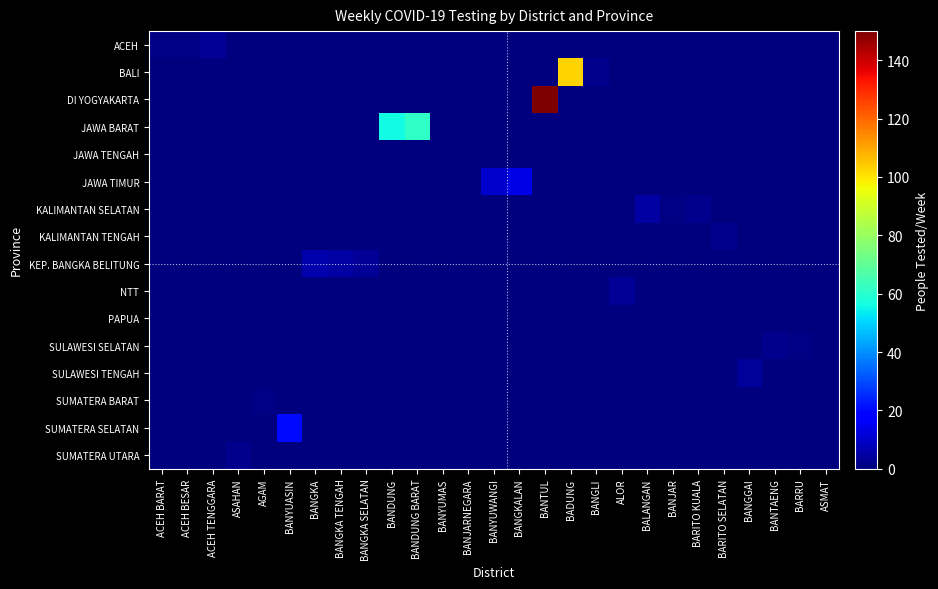

What is the total value across all series at BANGGAI?

4